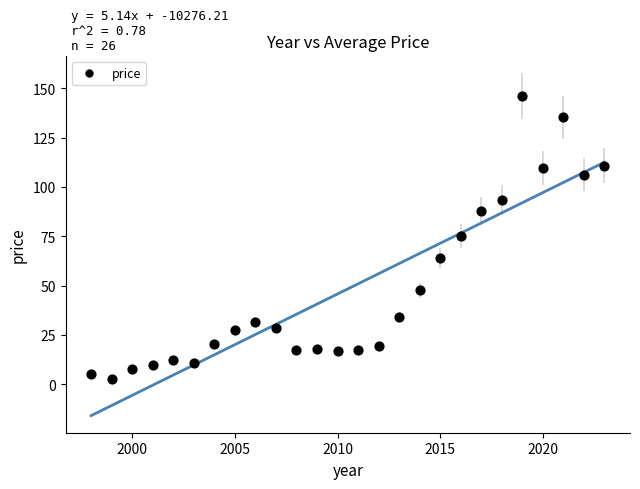

What is the range of X values (max minus min)?

25.0